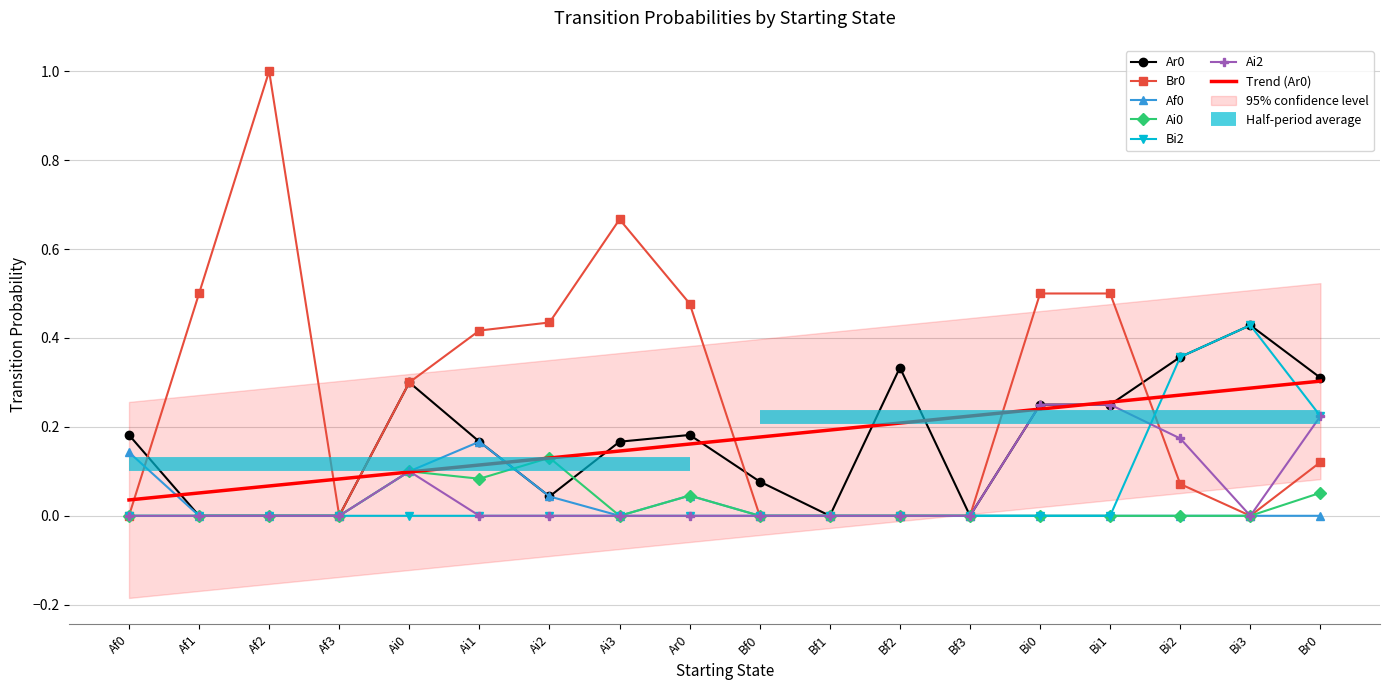

True or false: Af0 and Ar0 intersect in this chart.

False